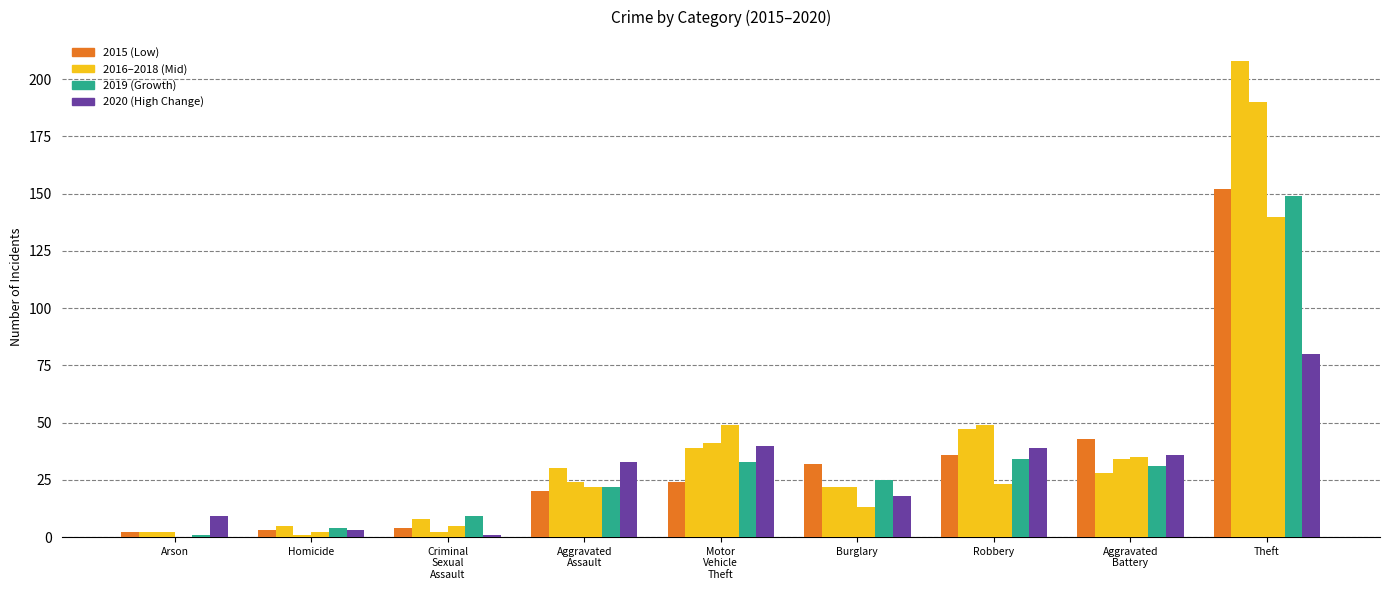

Count the number of categories in the chart.

9